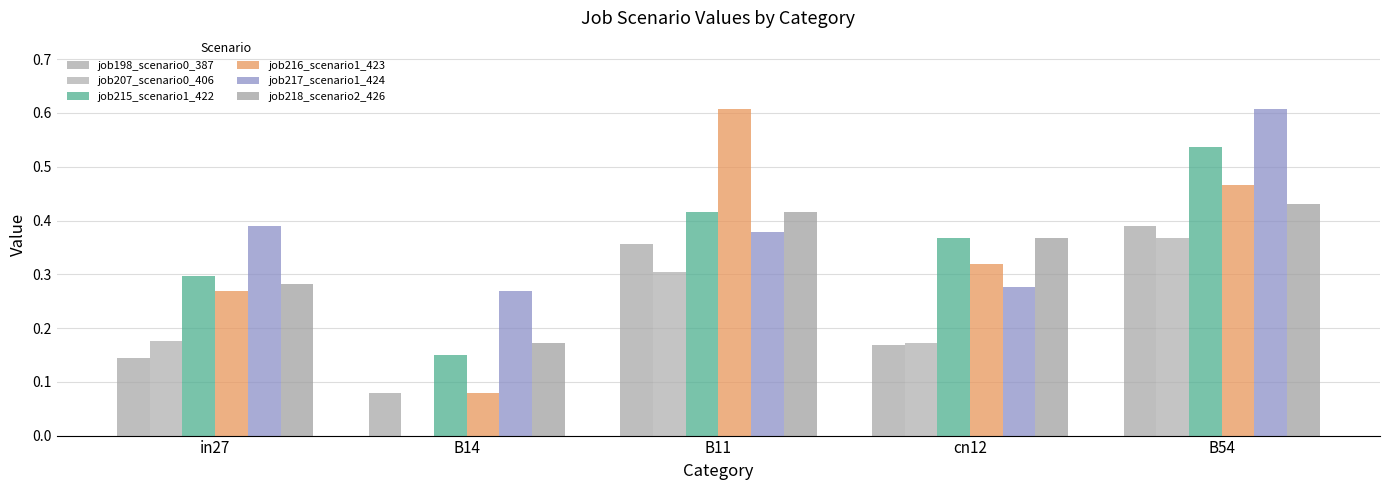

How many distinct data groups are displayed?

6